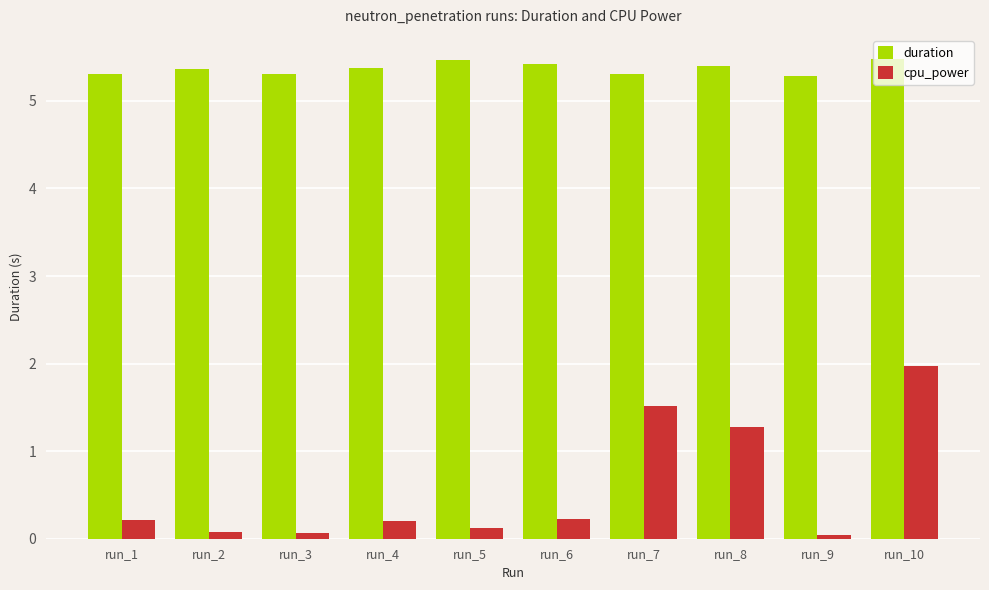

What is the maximum value for cpu_power?

2.0